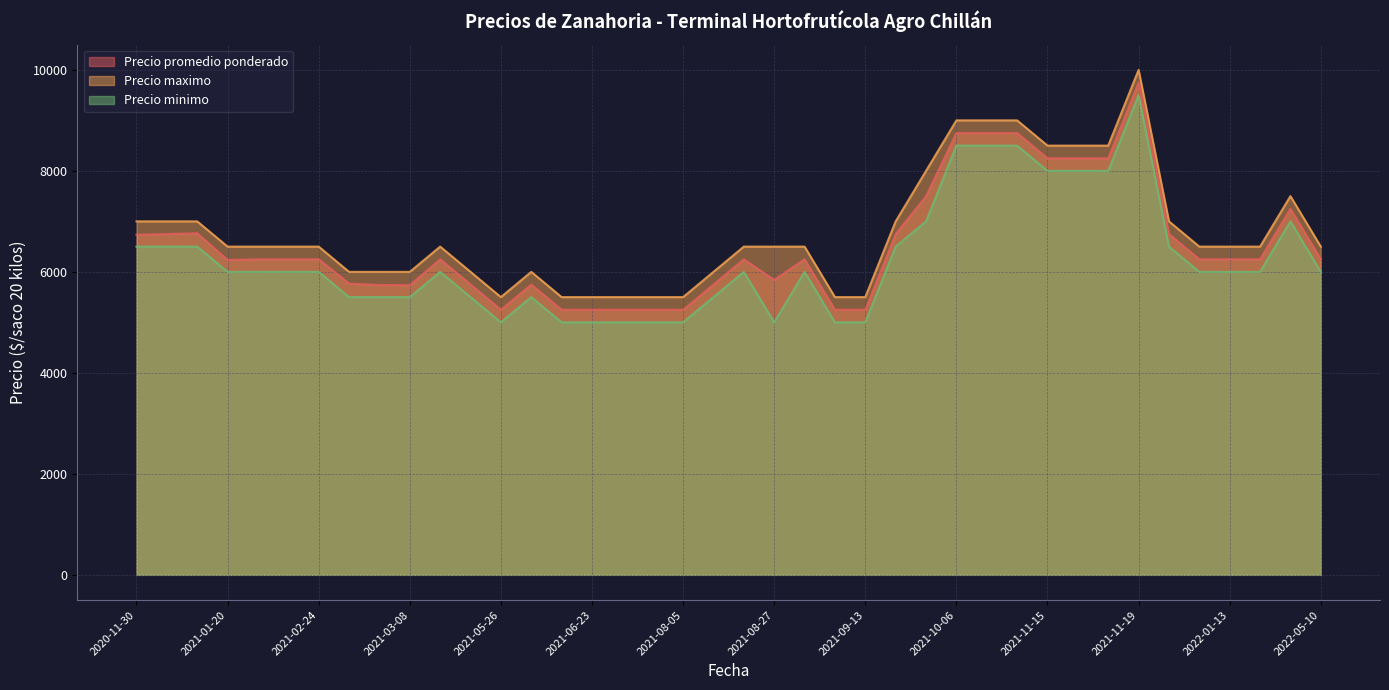

What is the total value across all series at 2021-09-03?

18750